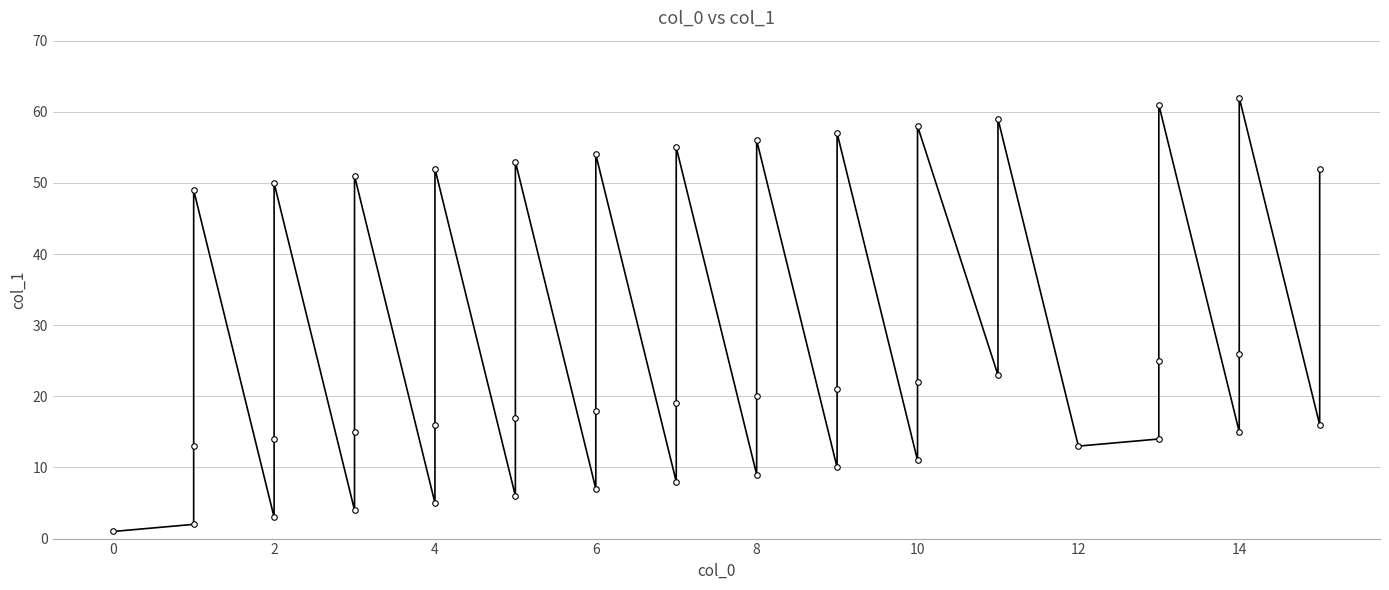

How many points are higher than both their immediate neighbors (excluding endpoints)?

13